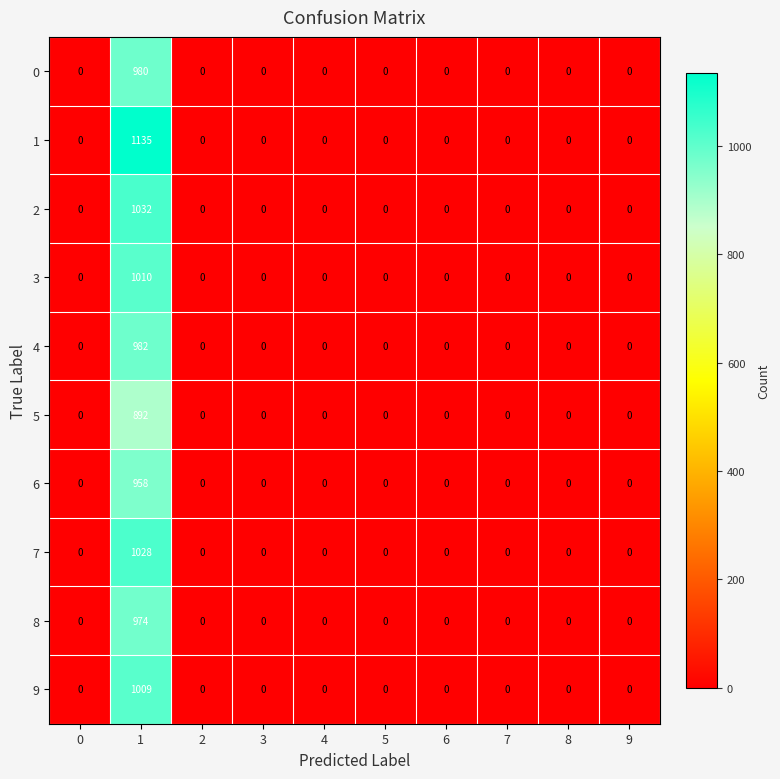

List the series in order of their peak value, lowest first.

5, 6, 8, 0, 4, 9, 3, 7, 2, 1